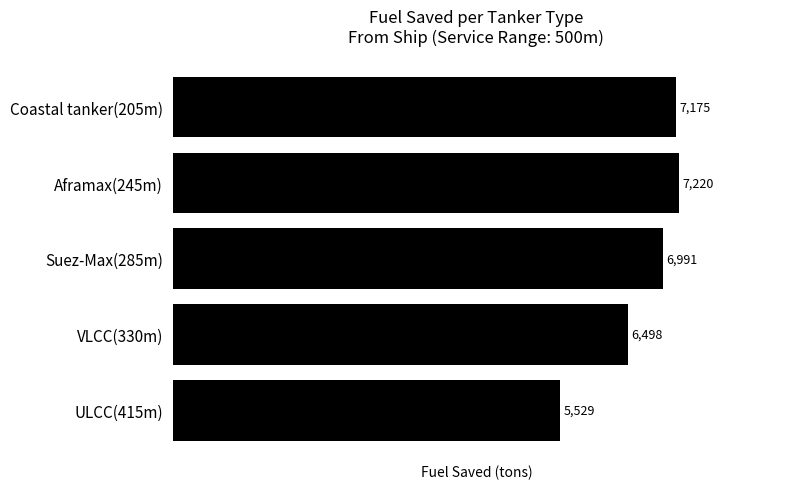

Count the number of values greater than 6991.

3